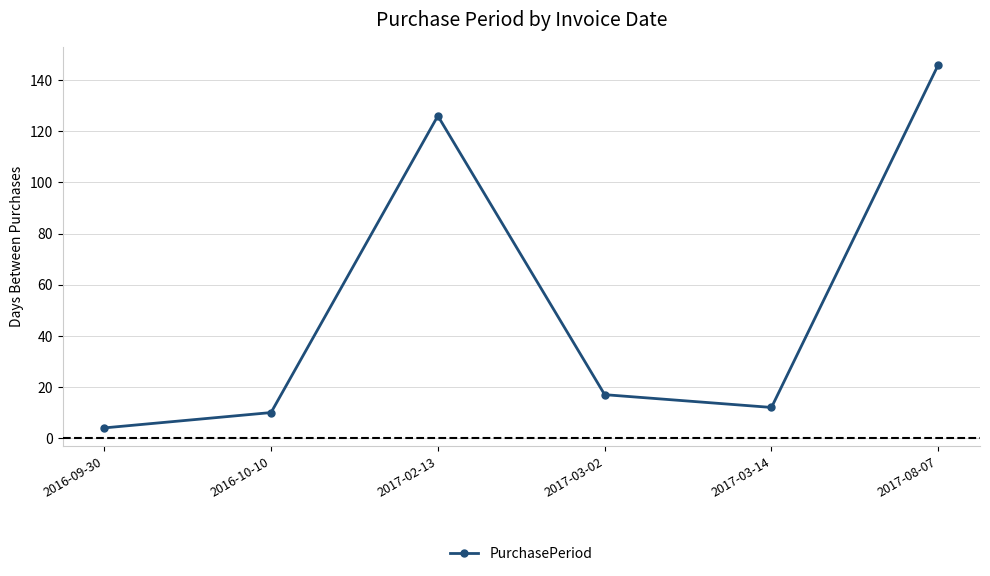

True or false: there are more than 2 points higher than both neighbors.

False